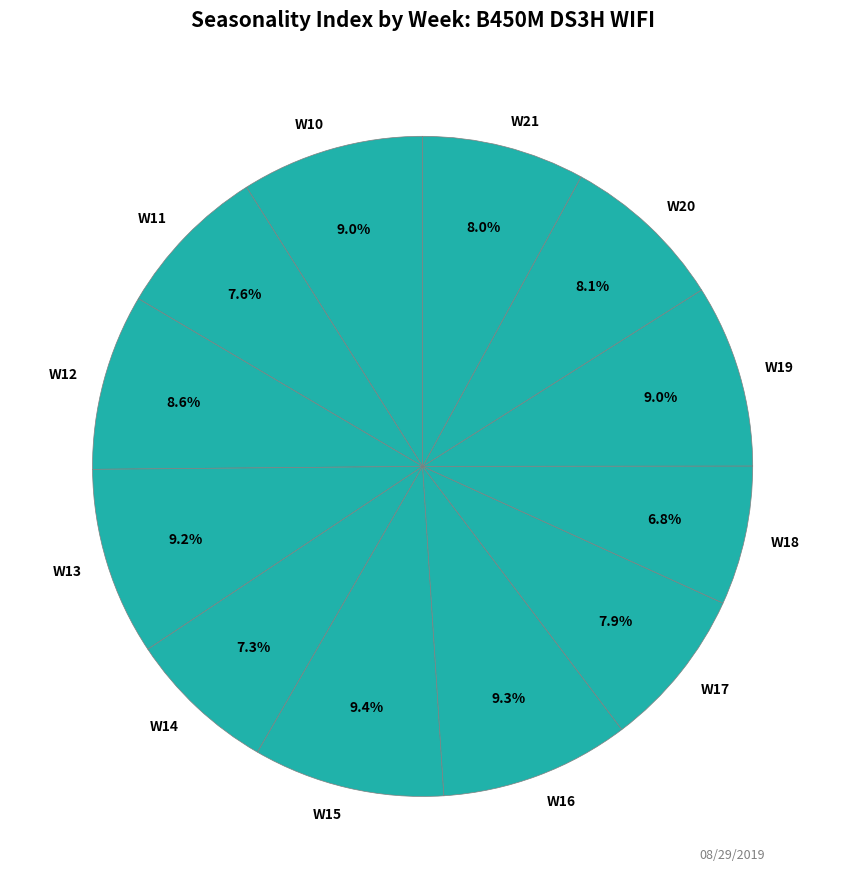

Which has a higher value, W12 or W18?

W12